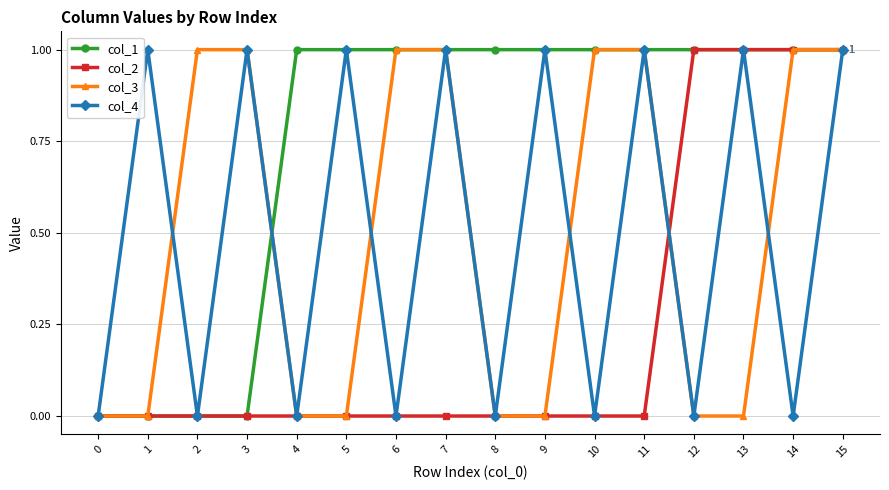

Reading right to left, what are all the values shown in this chart?

col_1: 15=1	14=1	13=1	12=1	11=1	10=1	9=1	8=1	7=1	6=1	5=1	4=1	3=0	2=0	1=0	0=0
col_2: 15=1	14=1	13=1	12=1	11=0	10=0	9=0	8=0	7=0	6=0	5=0	4=0	3=0	2=0	1=0	0=0
col_3: 15=1	14=1	13=0	12=0	11=1	10=1	9=0	8=0	7=1	6=1	5=0	4=0	3=1	2=1	1=0	0=0
col_4: 15=1	14=0	13=1	12=0	11=1	10=0	9=1	8=0	7=1	6=0	5=1	4=0	3=1	2=0	1=1	0=0